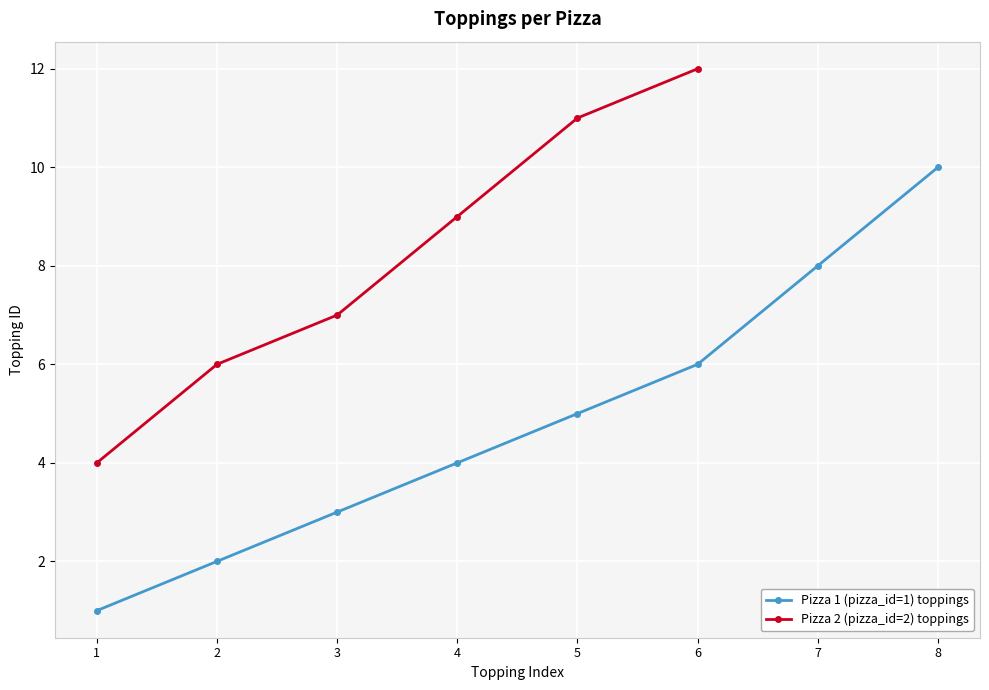

What is the average value?

6